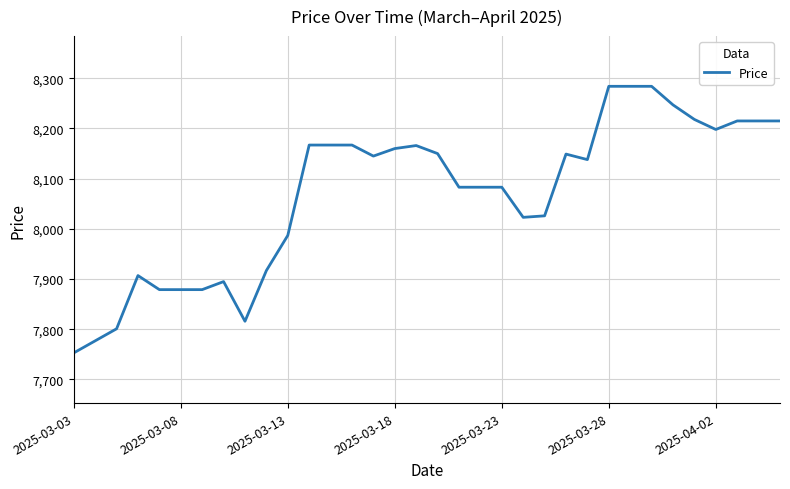

What is the maximum value shown in the chart?

8284